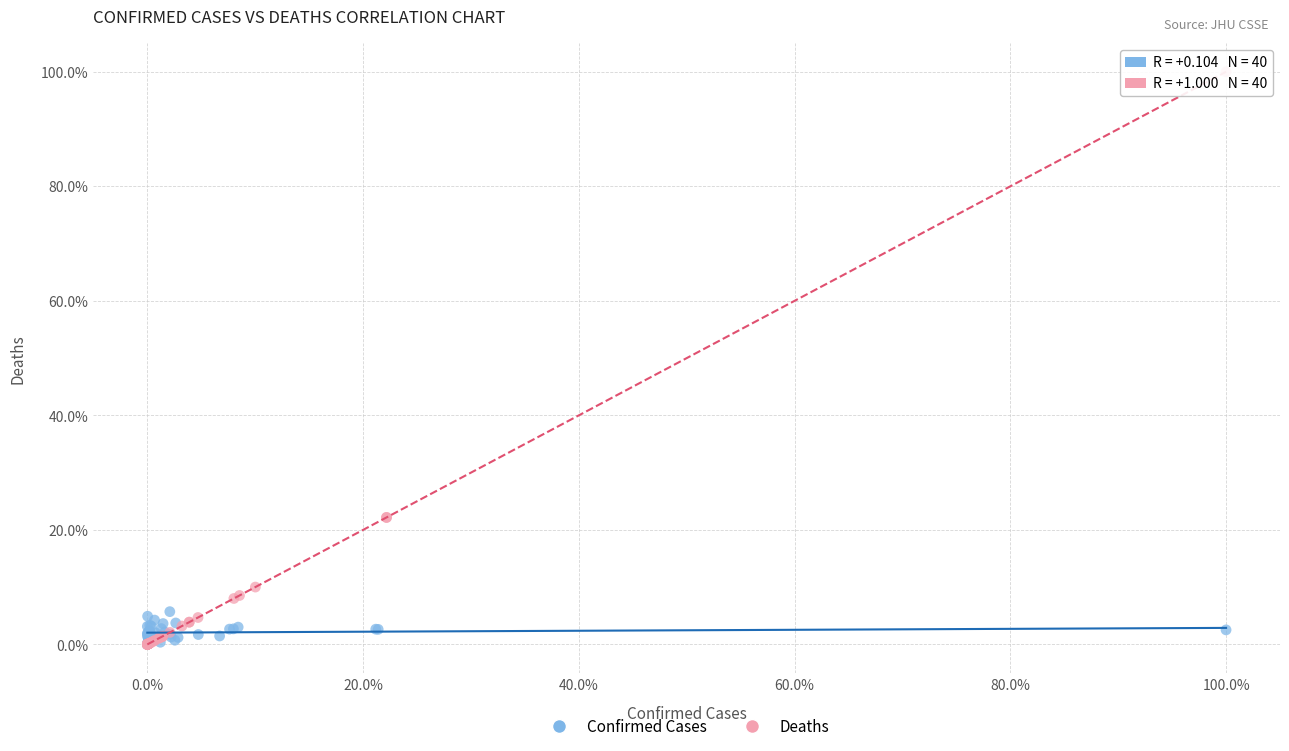

Which series reaches the maximum Y coordinate?

Deaths